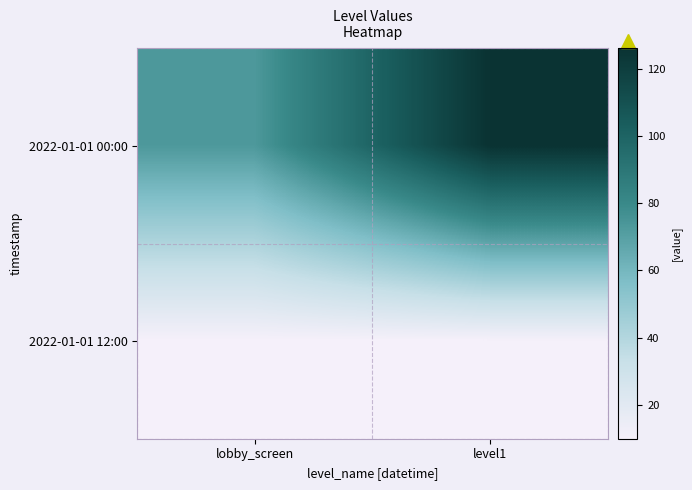

How many series are shown in this chart?

2